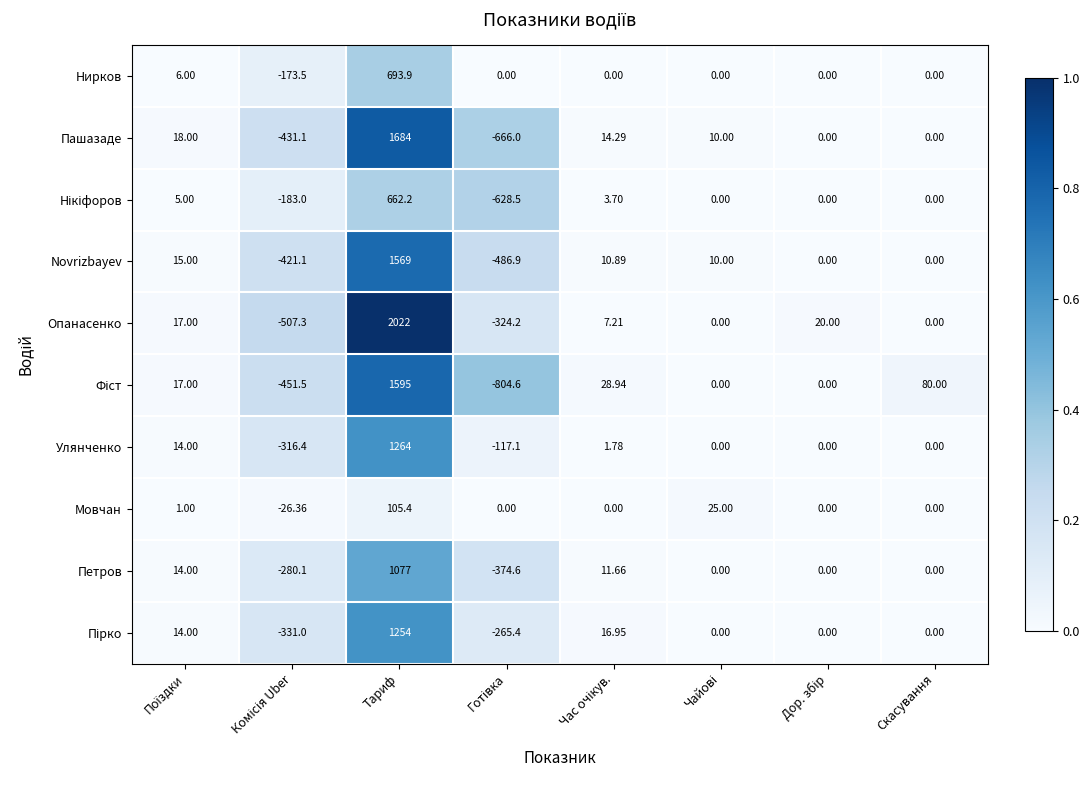

Which series has the largest total across all categories?

Опанасенко